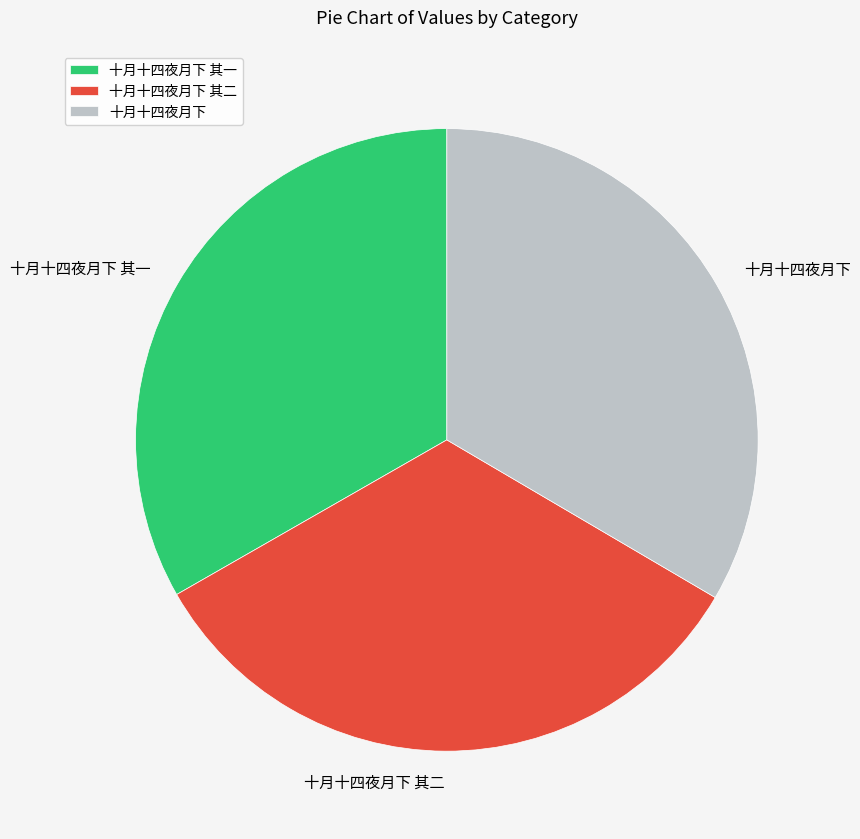

Does 十月十四夜月下 其一 represent more than half of the total?

No